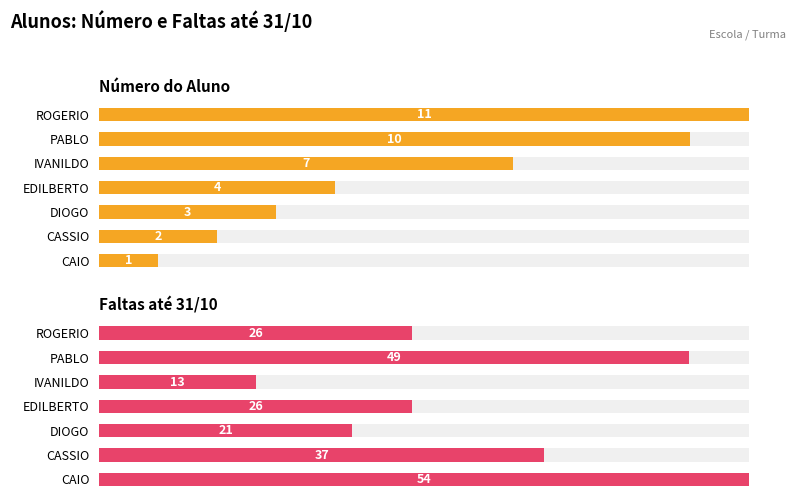

What is the average value of the Faltas até 31/10 series?

32